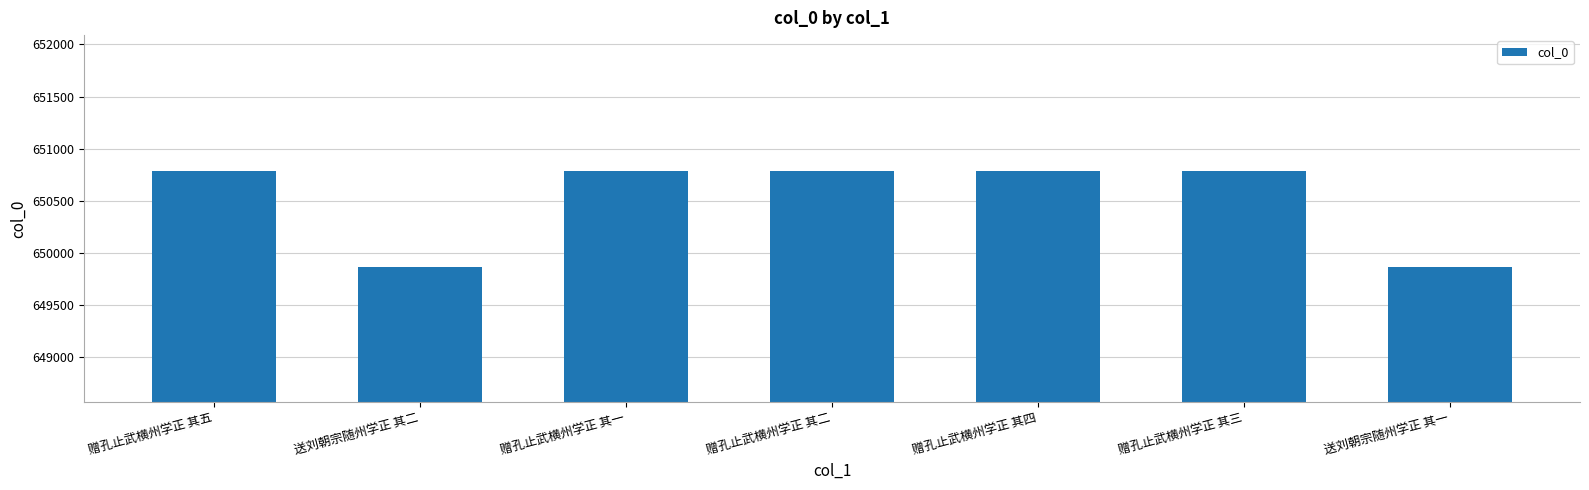

What is the change in value from 赠孔止武横州学正 其四 to 送刘朝宗随州学正 其一?

-922